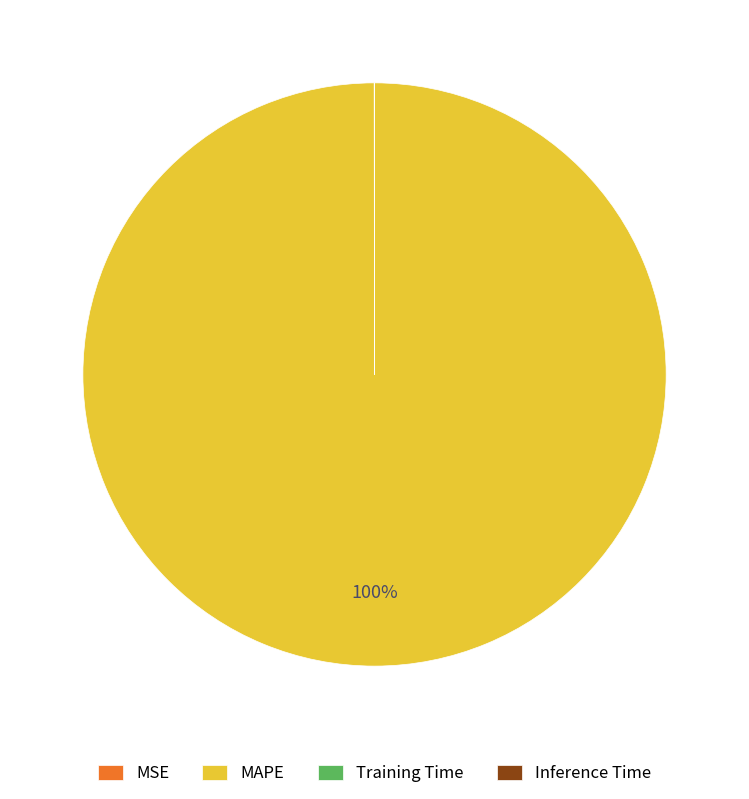

To the nearest percent, what is the difference between the largest and smallest slice percentages?

100%